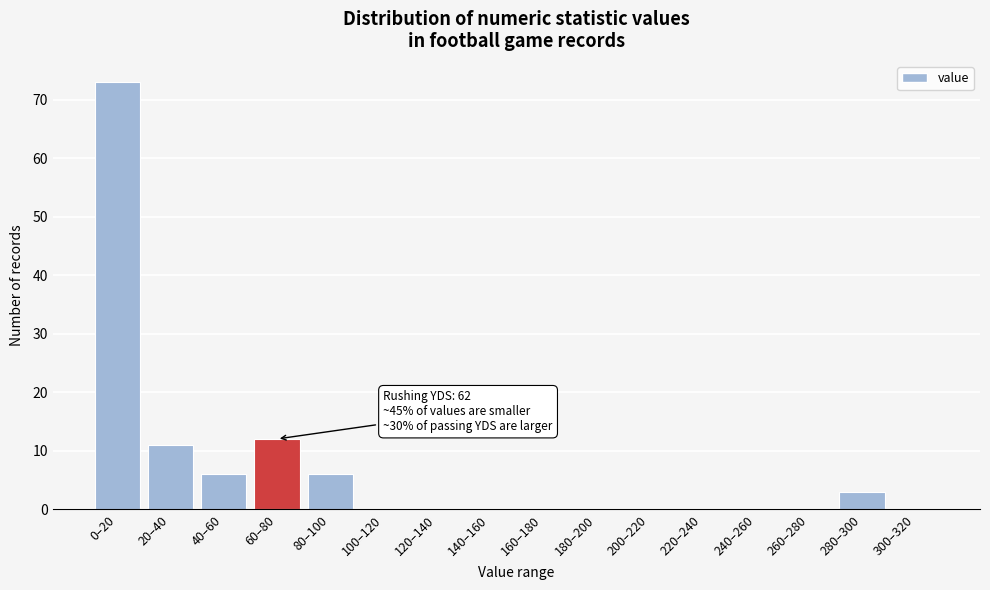

Reading right to left, transcribe all the data shown in this chart.

300–320=0	280–300=3	260–280=0	240–260=0	220–240=0	200–220=0	180–200=0	160–180=0	140–160=0	120–140=0	100–120=0	80–100=6	60–80=12	40–60=6	20–40=11	0–20=73